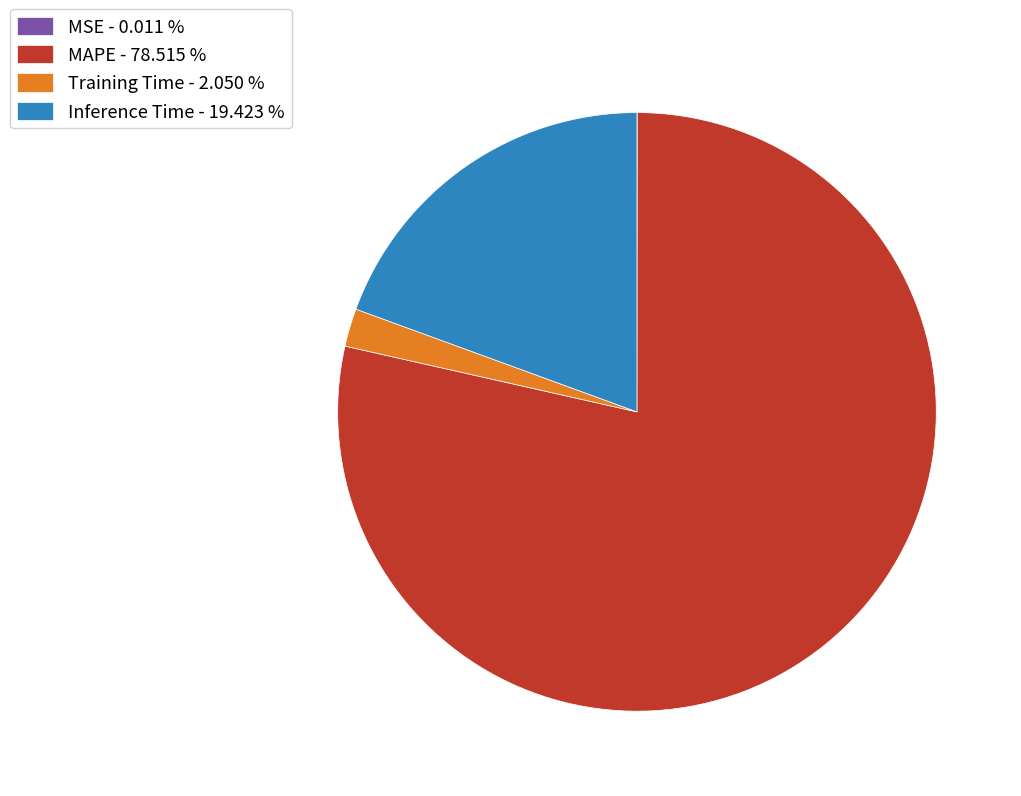

Is Training Time the majority of the pie?

No